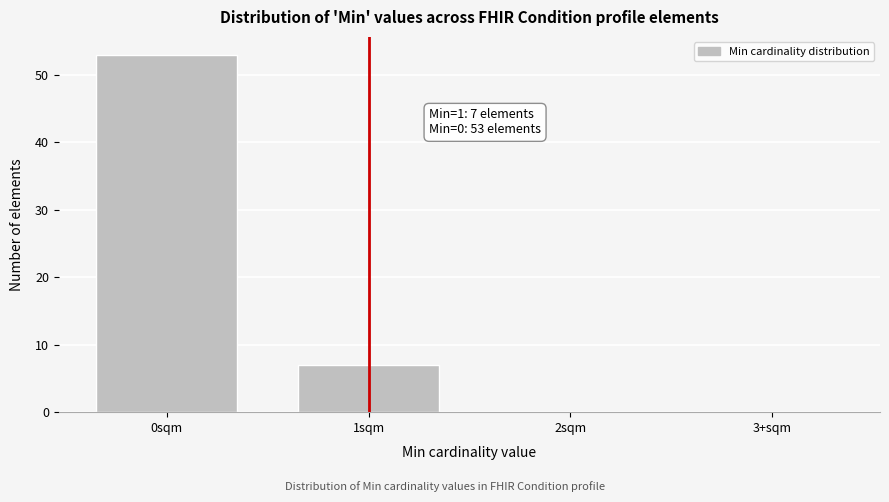

Reading right to left, list all the values displayed in this chart.

3+sqm=0	2sqm=0	1sqm=7	0sqm=53